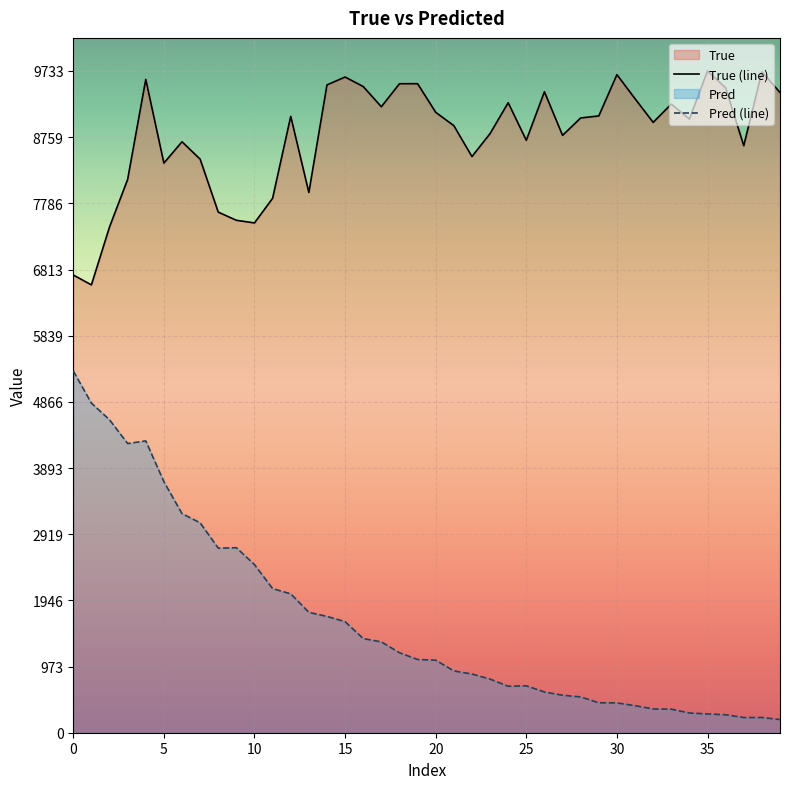

At which category does the chart reach its minimum across all series?

39